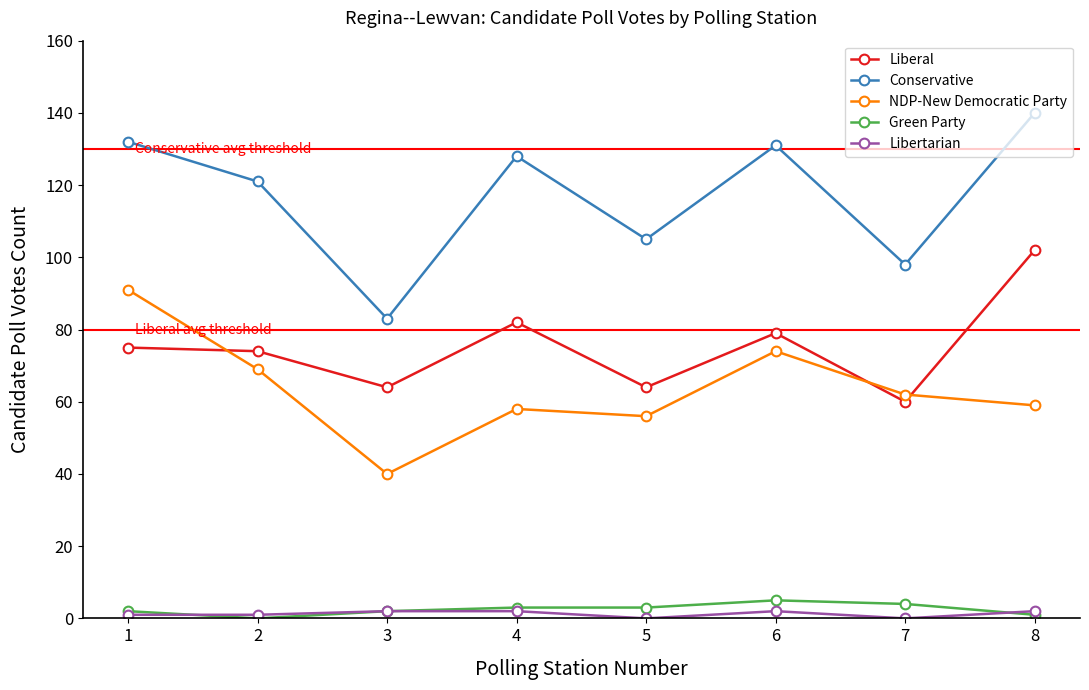

How many series are shown in this chart?

5